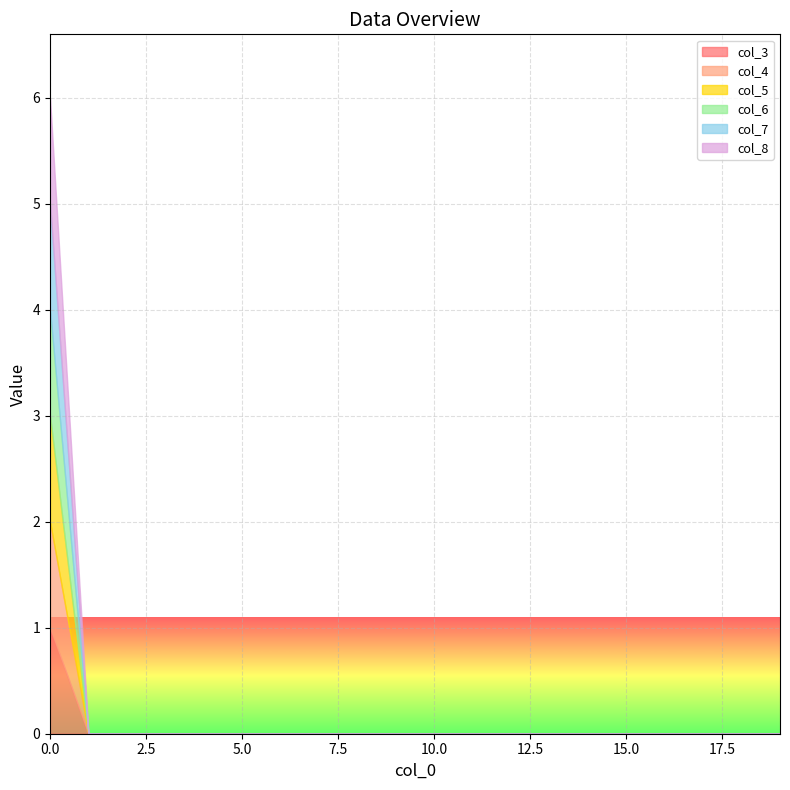

True or false: col_6 and col_5 intersect in this chart.

False